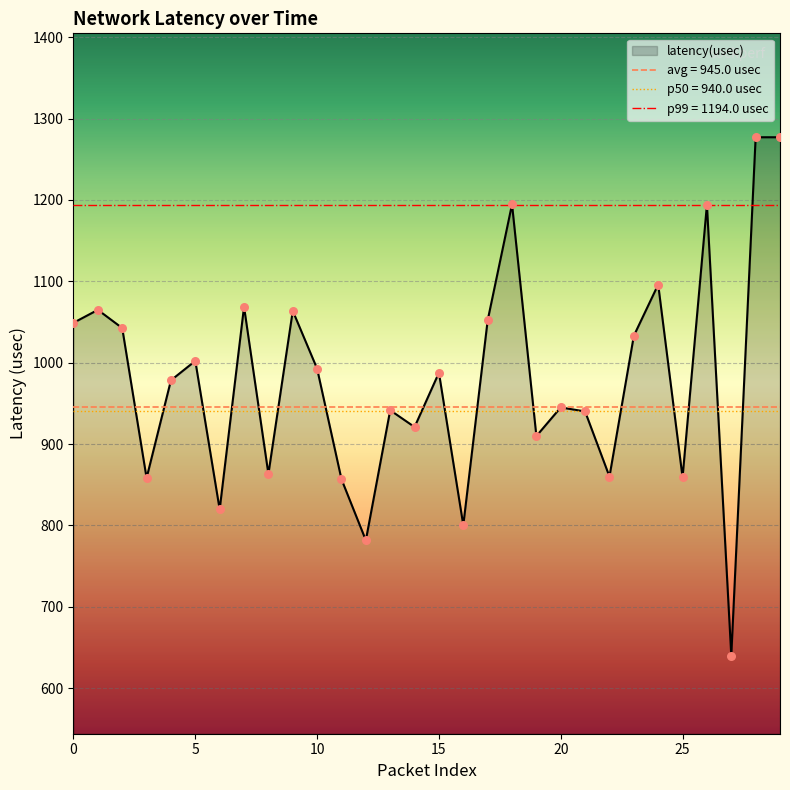

Which has a higher value, 16 or 28?

28